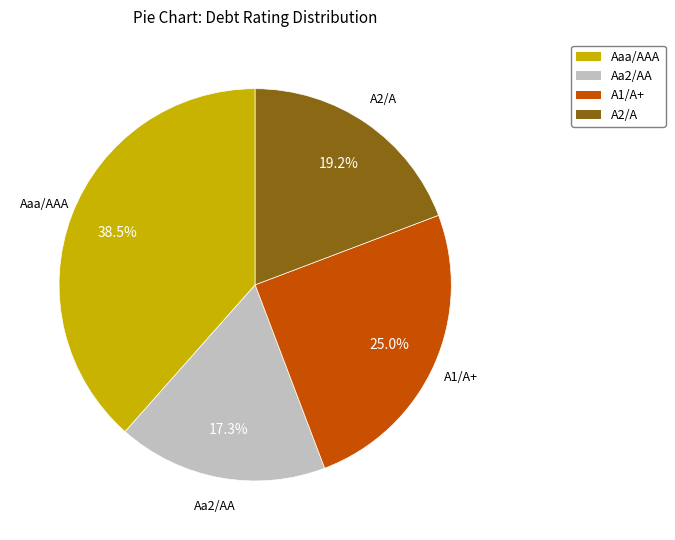

Rank the categories by value from lowest to highest.

Aa2/AA, A2/A, A1/A+, Aaa/AAA